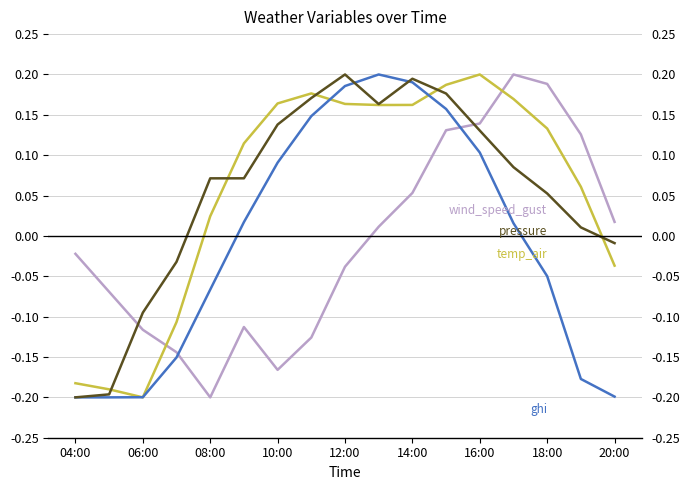

What is the sum of the ghi values at 04:00 and 06:00?

-0.4